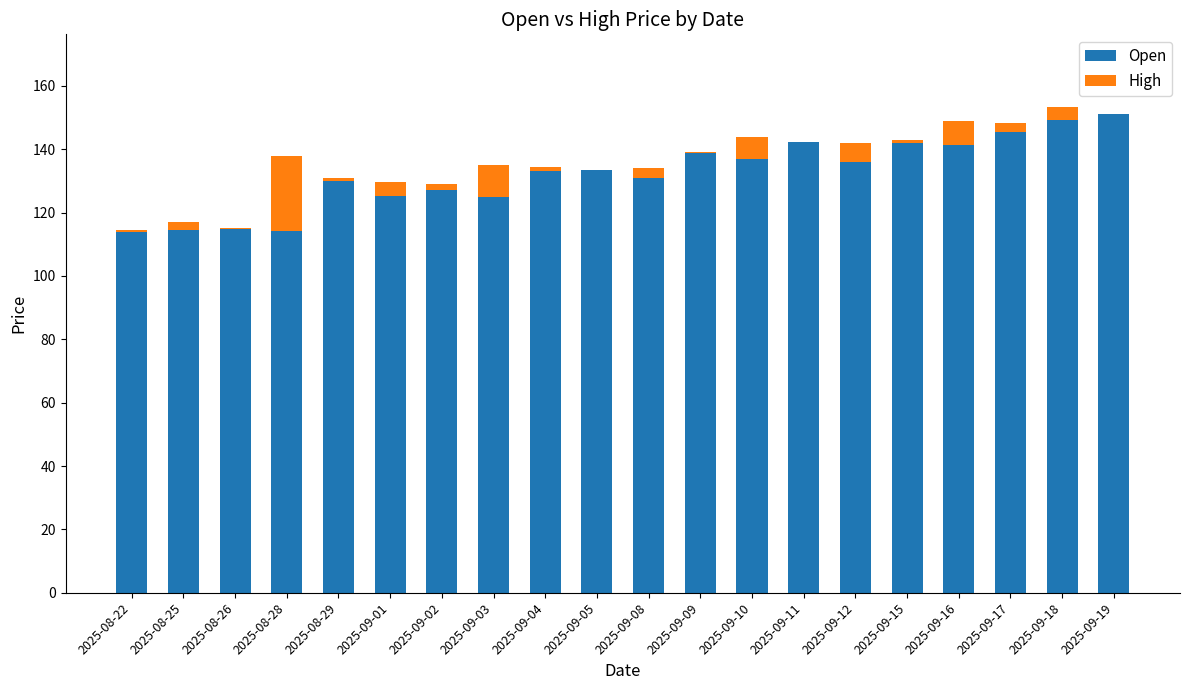

The value of Open at 2025-09-17 is 200.9. True or false?

False